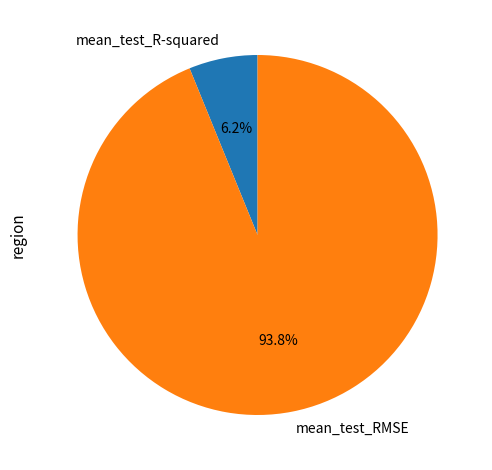

What portion of the pie excludes mean_test_RMSE?

6.2%